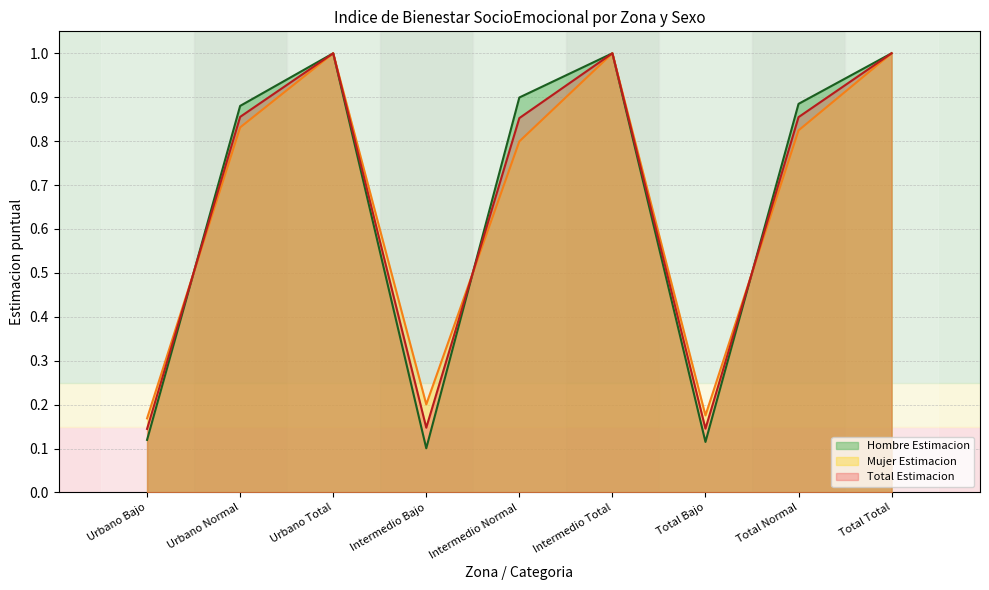

Where do Total Estimacion and Hombre Estimacion first cross each other?

Urbano Bajo and Urbano Normal